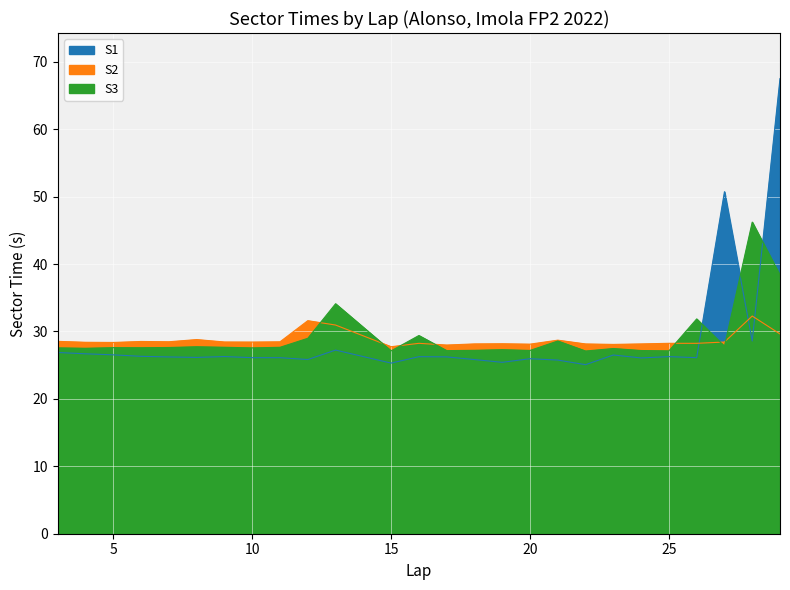

Is the value of S1 at 27 greater than the value of S3 at 3?

Yes